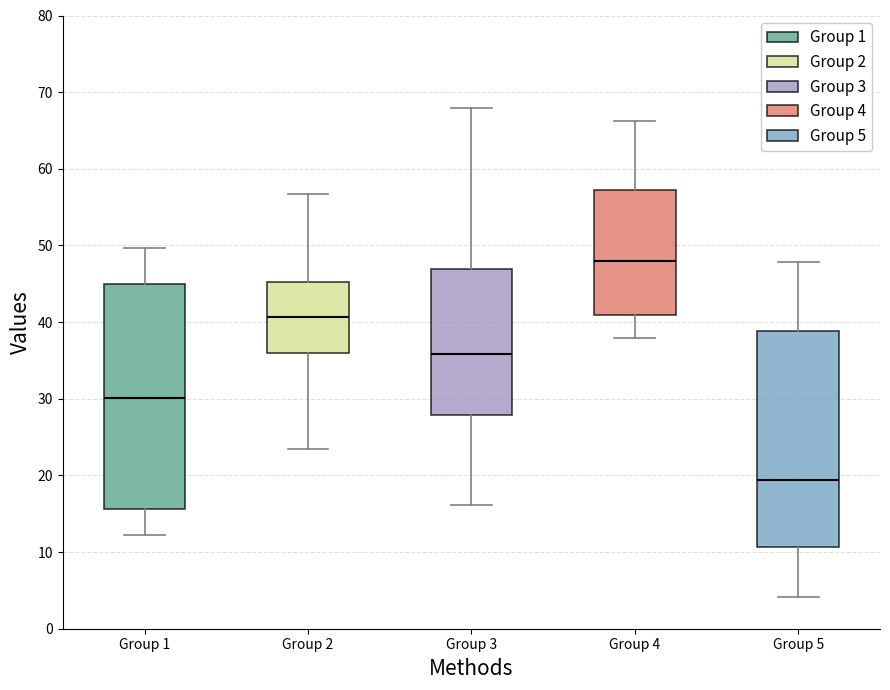

Reading left to right, transcribe this box plot: for each box, give where its median line is, the range the box spans, and where its two whiskers end, as read against the y-axis. The values are not printed on the chart, so give them approximately, as read against the axis.

Group 1: median 30, box 16 to 45, whiskers 12 to 50
Group 2: median 41, box 36 to 45, whiskers 24 to 57
Group 3: median 36, box 28 to 47, whiskers 16 to 68
Group 4: median 48, box 41 to 57, whiskers 38 to 66
Group 5: median 19, box 11 to 39, whiskers 4 to 48